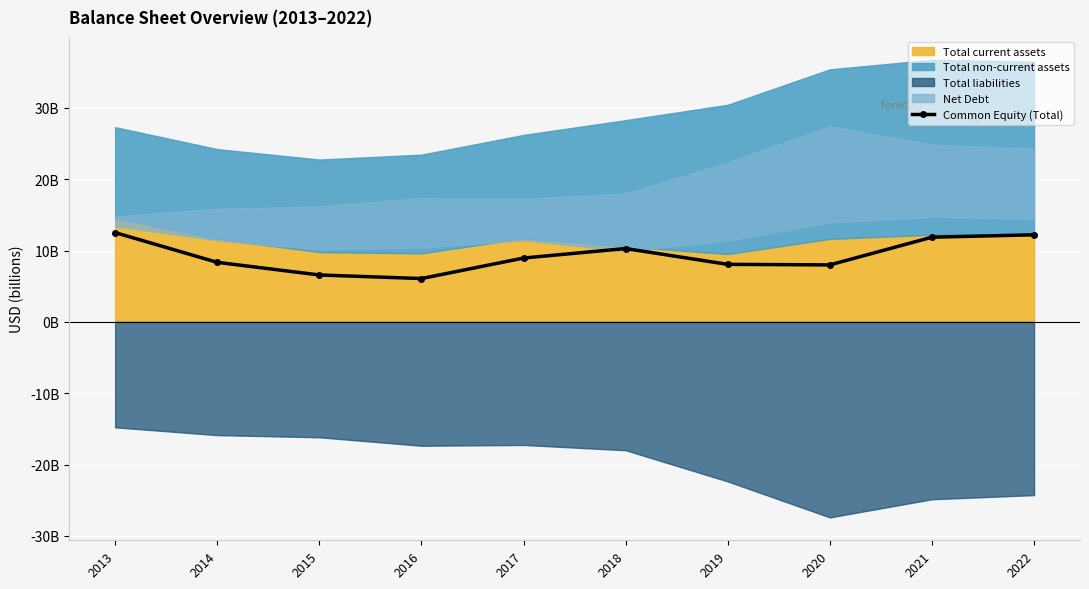

At which category does the data reach its first local valley?

2016